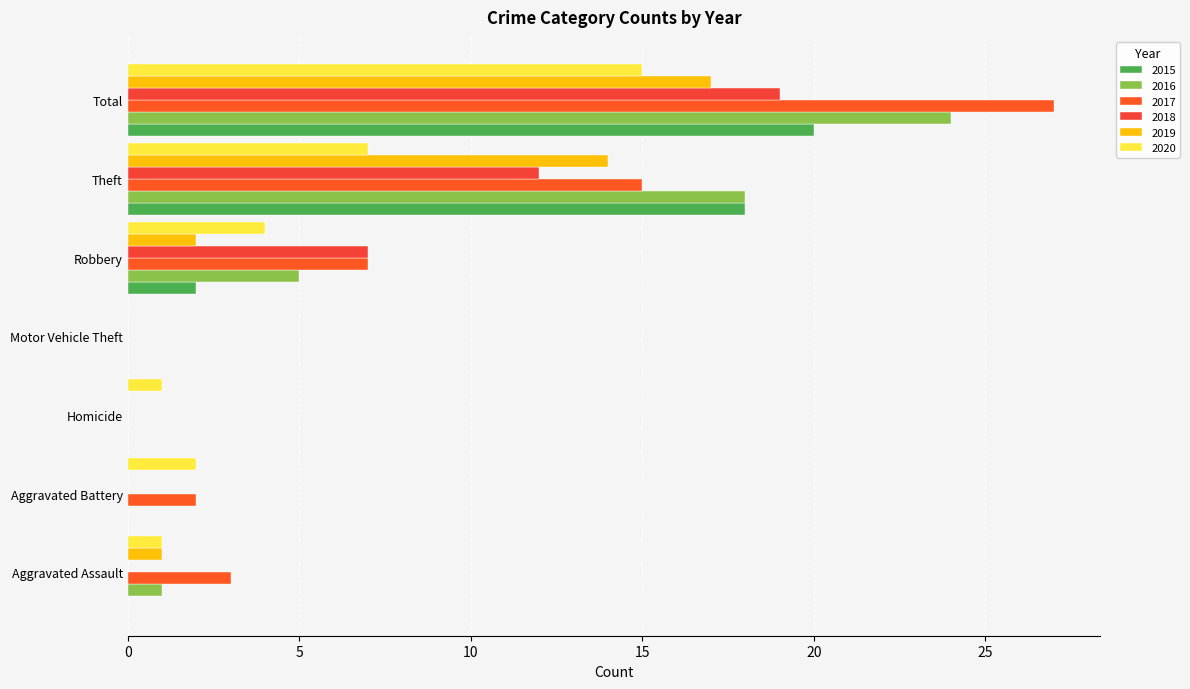

Which series has the largest range (max minus min)?

2017